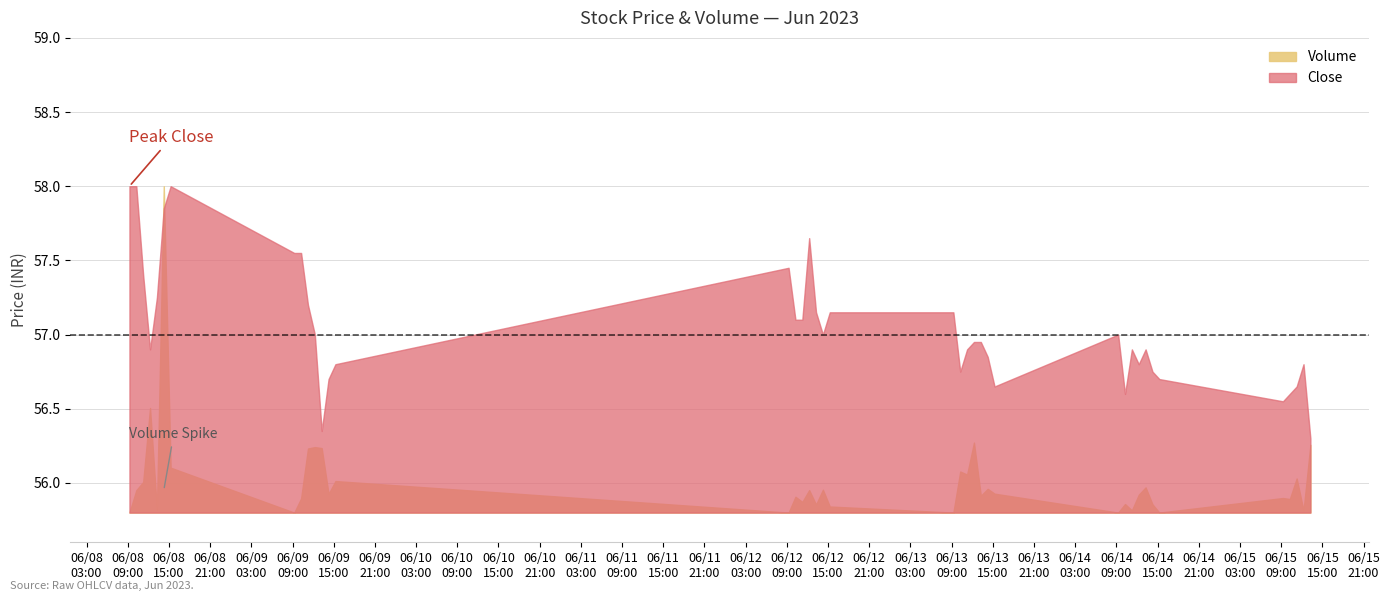

How many positive values does the Volume series have?

34